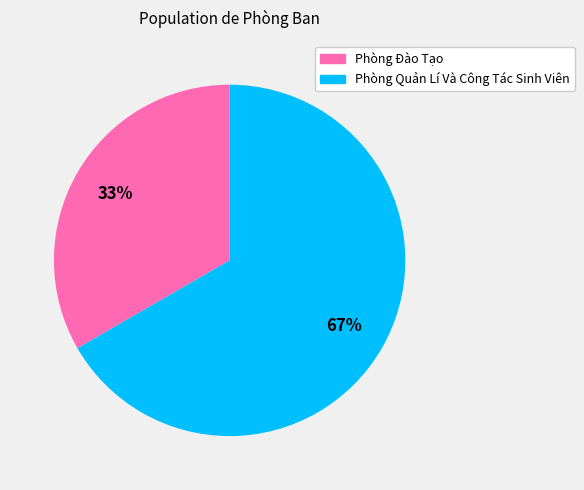

Rank the categories by value from lowest to highest.

Phòng Đào Tạo, Phòng Quản Lí Và Công Tác Sinh Viên